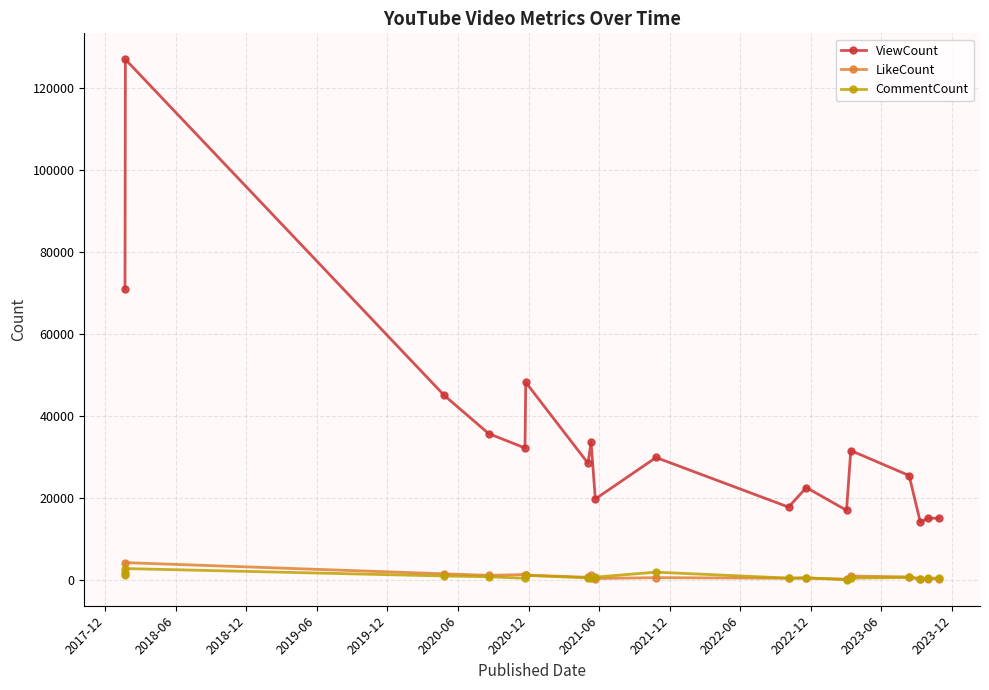

Which series has the largest total across all categories?

ViewCount